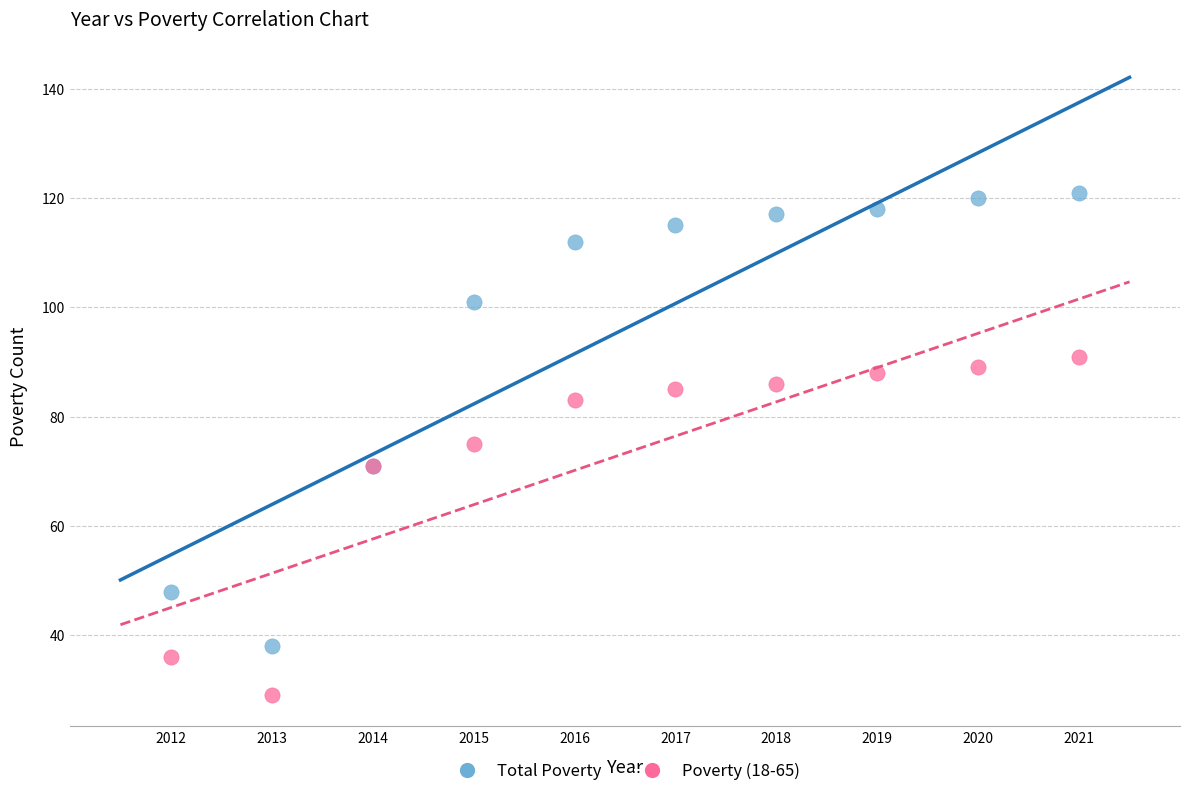

What is the X range (max minus min) for the scatter plot?

9